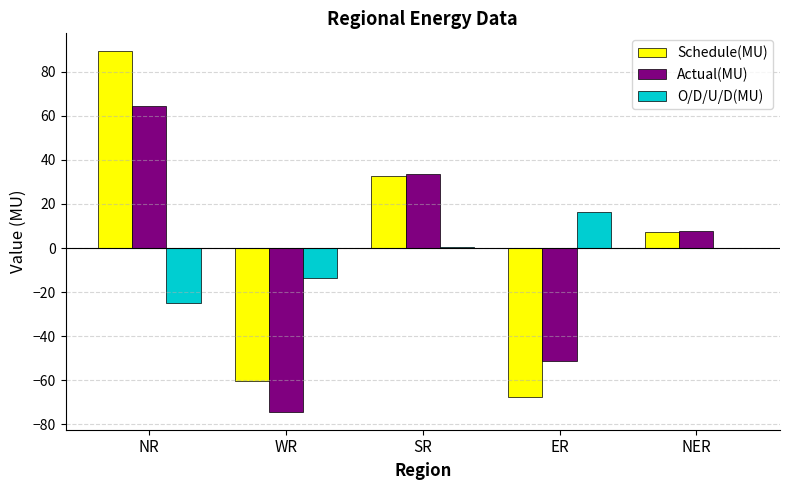

Are the bars grouped side by side (vs. stacked)?

Yes